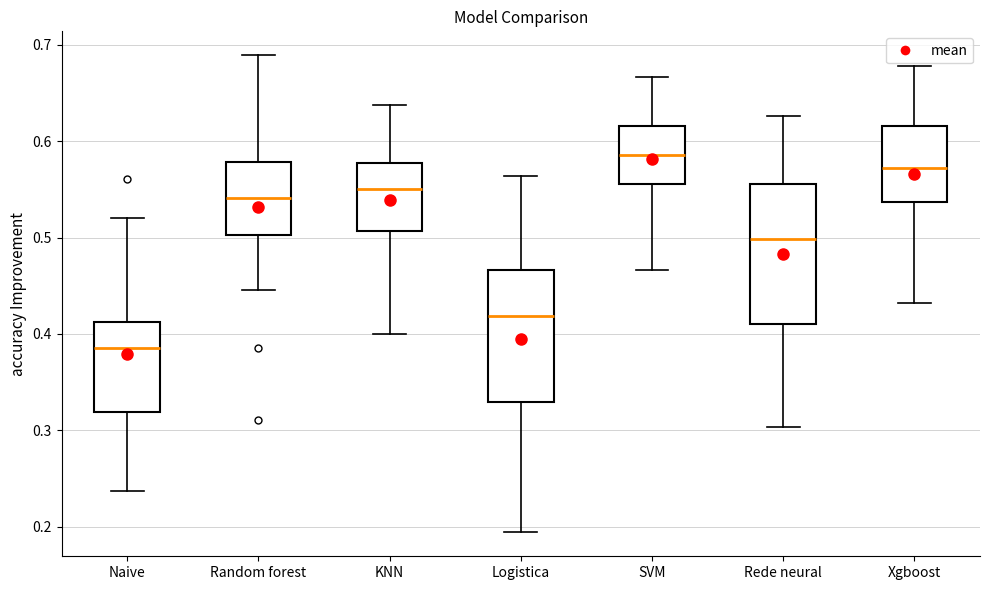

Where does the lower whisker of the box for Random forest end on the y-axis? The values are not printed on the chart, so give them approximately, as read against the axis.

0.45